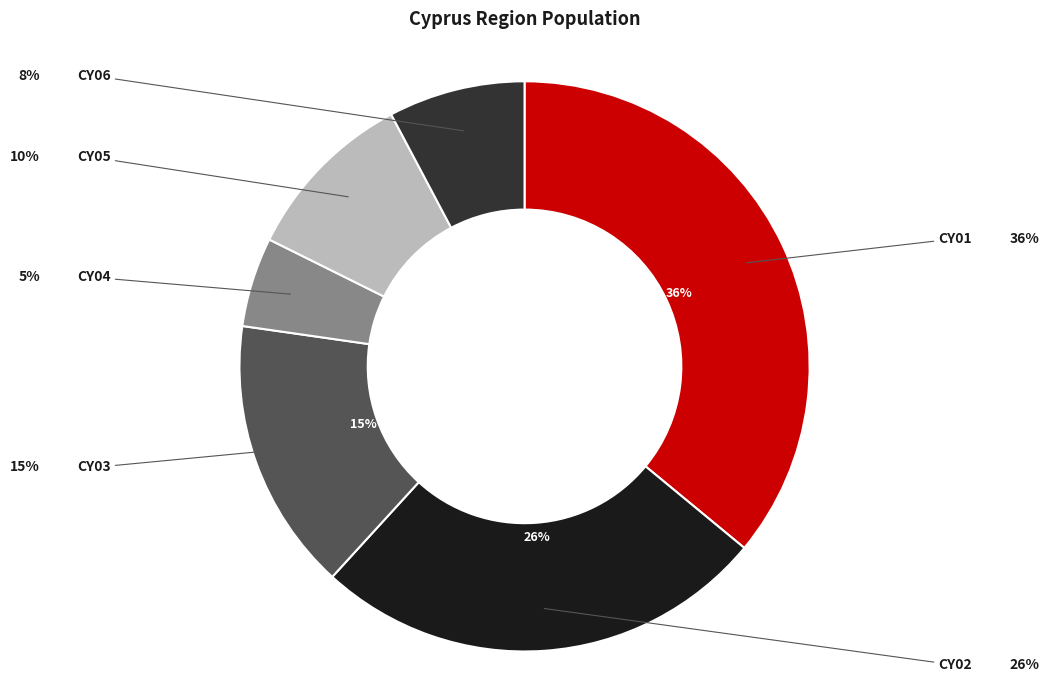

True or false: CY01 accounts for 43% of the total.

False